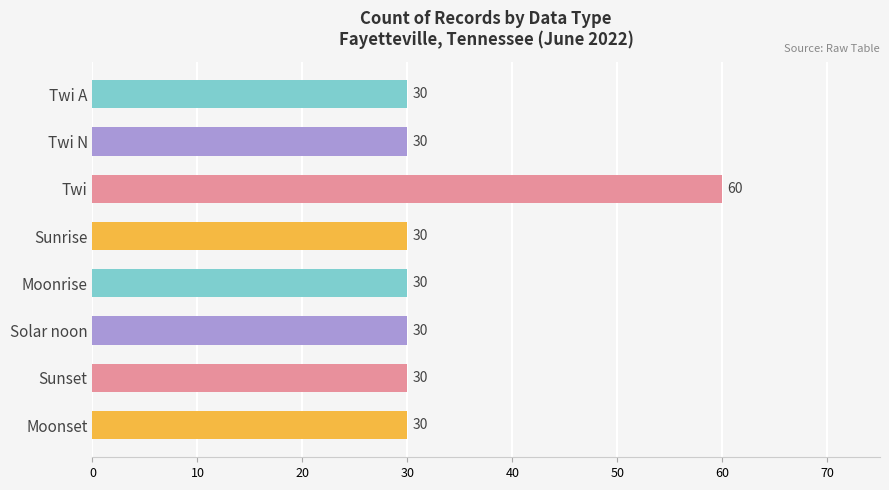

What is the minimum value shown in the chart?

30